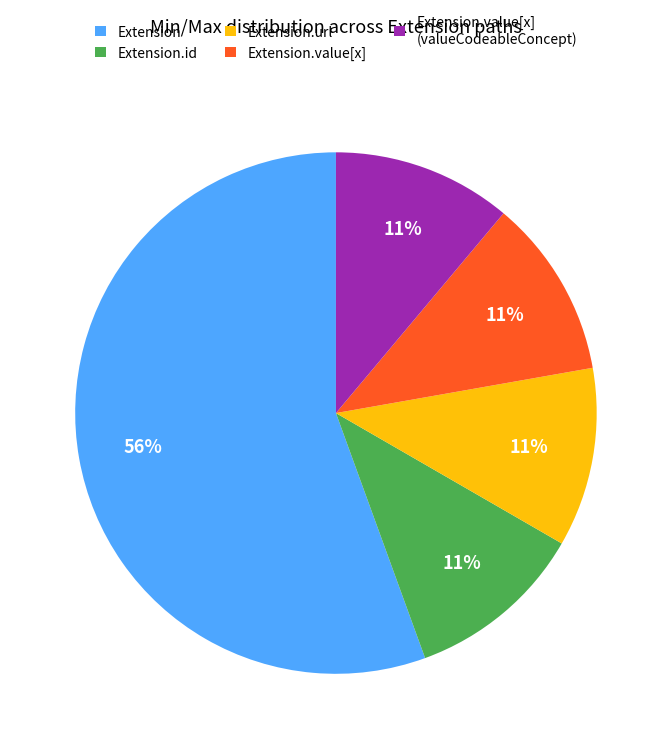

To the nearest percent, what is the average slice percentage?

20%